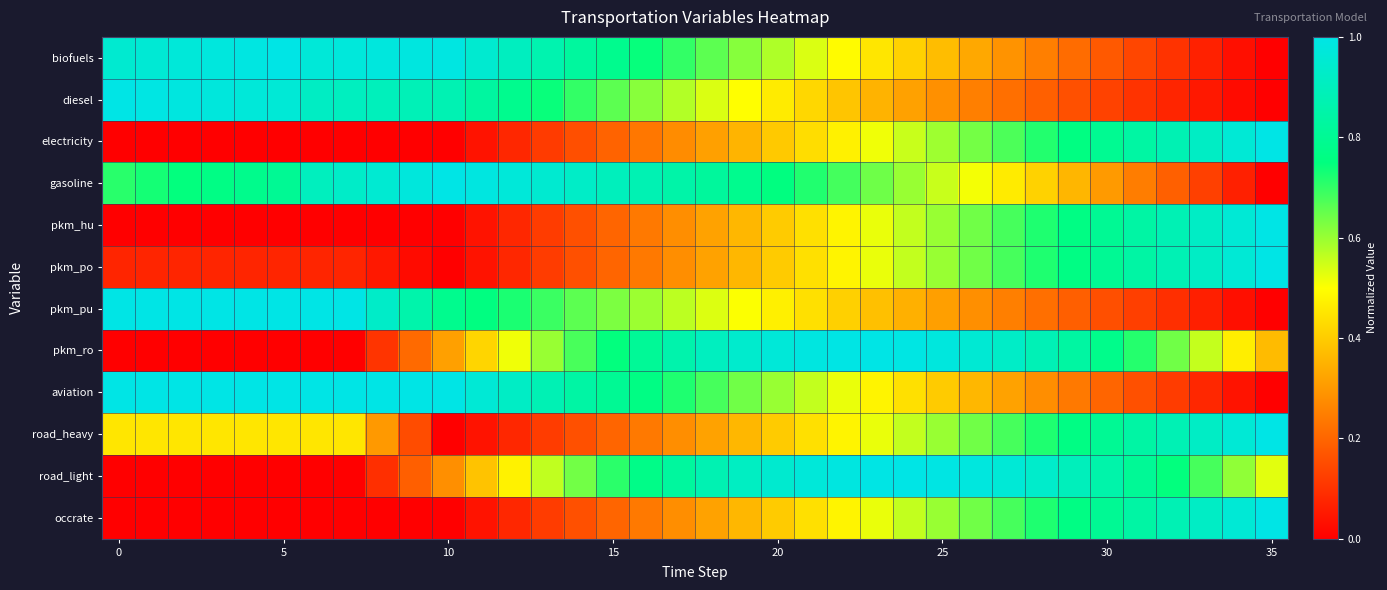

Reading left to right, what are all the values shown in this chart?

biofuels: 0.9	1.0	1.0	1.0	1.0	1.0	1.0	1.0	1.0	1.0	1.0	0.9	0.9	0.9	0.8	0.8	0.7	0.7	0.7	0.6	0.6	0.5	0.5	0.5	0.4	0.4	0.3	0.3	0.3	0.2	0.2	0.1	0.1	0.1	0.0	0.0
diesel: 1.0	1.0	1.0	1.0	1.0	1.0	0.9	0.9	0.9	0.9	0.9	0.8	0.8	0.7	0.7	0.7	0.6	0.6	0.5	0.5	0.5	0.4	0.4	0.4	0.3	0.3	0.3	0.2	0.2	0.2	0.1	0.1	0.1	0.0	0.0	0.0
electricity: 0.0	0.0	0.0	0.0	0.0	0.0	0.0	0.0	0.0	0.0	0.0	0.0	0.1	0.1	0.2	0.2	0.2	0.3	0.3	0.4	0.4	0.4	0.5	0.5	0.6	0.6	0.6	0.7	0.7	0.8	0.8	0.8	0.9	0.9	1.0	1.0
gasoline: 0.7	0.7	0.7	0.8	0.8	0.8	0.9	0.9	1.0	1.0	1.0	1.0	1.0	0.9	0.9	0.9	0.9	0.8	0.8	0.8	0.8	0.7	0.7	0.6	0.6	0.6	0.5	0.5	0.4	0.4	0.3	0.2	0.2	0.1	0.1	0.0
pkm_hu: 0.0	0.0	0.0	0.0	0.0	0.0	0.0	0.0	0.0	0.0	0.0	0.0	0.1	0.1	0.2	0.2	0.2	0.3	0.3	0.4	0.4	0.4	0.5	0.5	0.6	0.6	0.6	0.7	0.7	0.8	0.8	0.8	0.9	0.9	1.0	1.0
pkm_po: 0.1	0.1	0.1	0.1	0.1	0.1	0.1	0.1	0.0	0.0	0.0	0.0	0.1	0.1	0.2	0.2	0.2	0.3	0.3	0.4	0.4	0.4	0.5	0.5	0.6	0.6	0.6	0.7	0.7	0.8	0.8	0.8	0.9	0.9	1.0	1.0
pkm_pu: 1.0	1.0	1.0	1.0	1.0	1.0	1.0	1.0	0.9	0.9	0.8	0.8	0.7	0.7	0.7	0.6	0.6	0.6	0.5	0.5	0.5	0.4	0.4	0.4	0.3	0.3	0.3	0.3	0.2	0.2	0.2	0.1	0.1	0.1	0.0	0.0
pkm_ro: 0.0	0.0	0.0	0.0	0.0	0.0	0.0	0.0	0.1	0.2	0.3	0.4	0.5	0.6	0.7	0.7	0.8	0.9	0.9	0.9	1.0	1.0	1.0	1.0	1.0	1.0	1.0	0.9	0.9	0.8	0.8	0.7	0.6	0.6	0.5	0.4
aviation: 1.0	1.0	1.0	1.0	1.0	1.0	1.0	1.0	1.0	1.0	1.0	1.0	0.9	0.9	0.8	0.8	0.8	0.7	0.7	0.6	0.6	0.6	0.5	0.5	0.4	0.4	0.4	0.3	0.3	0.2	0.2	0.2	0.1	0.1	0.0	0.0
road_heavy: 0.5	0.5	0.5	0.5	0.5	0.5	0.5	0.5	0.3	0.2	0.0	0.0	0.1	0.1	0.2	0.2	0.2	0.3	0.3	0.4	0.4	0.4	0.5	0.5	0.6	0.6	0.6	0.7	0.7	0.8	0.8	0.8	0.9	0.9	1.0	1.0
road_light: 0.0	0.0	0.0	0.0	0.0	0.0	0.0	0.0	0.1	0.2	0.3	0.4	0.5	0.6	0.6	0.7	0.8	0.8	0.9	0.9	0.9	1.0	1.0	1.0	1.0	1.0	1.0	1.0	0.9	0.9	0.9	0.8	0.7	0.7	0.6	0.5
occrate: 0.0	0.0	0.0	0.0	0.0	0.0	0.0	0.0	0.0	0.0	0.0	0.0	0.1	0.1	0.2	0.2	0.2	0.3	0.3	0.4	0.4	0.4	0.5	0.5	0.6	0.6	0.6	0.7	0.7	0.8	0.8	0.8	0.9	0.9	1.0	1.0